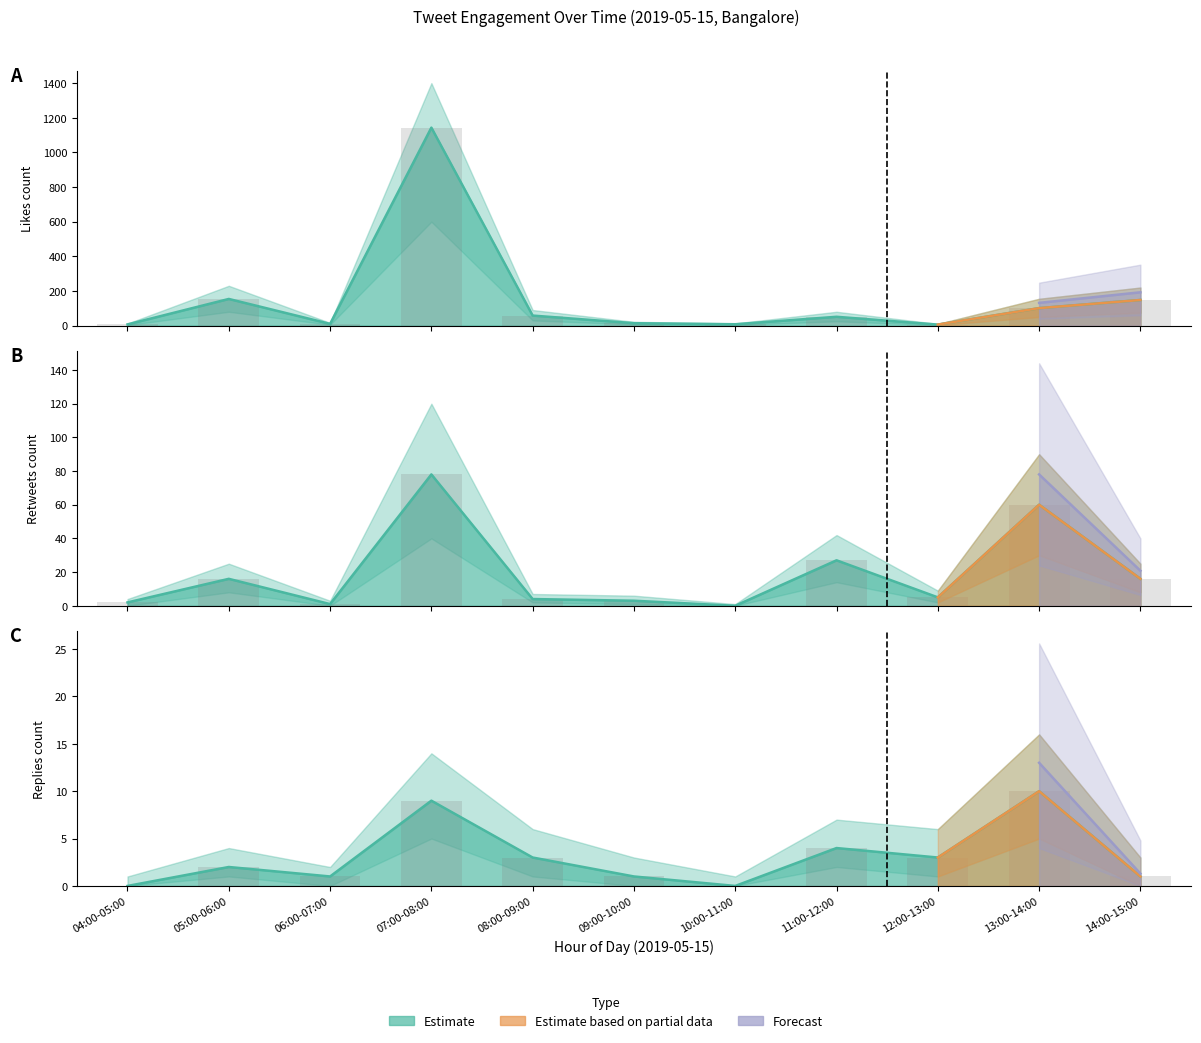

Where is retweets_count nearest to the value 39?

11:00-12:00